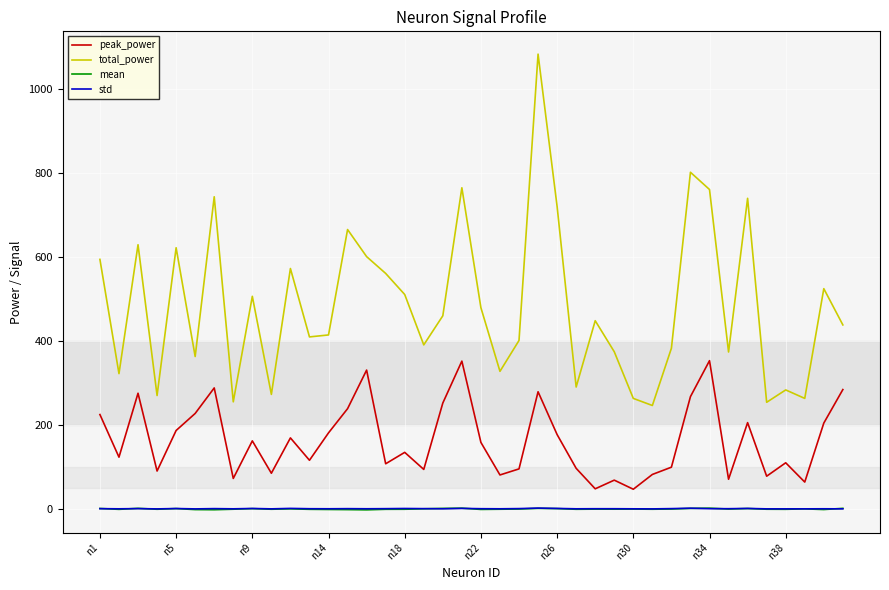

Which series has the largest range (max minus min)?

total_power